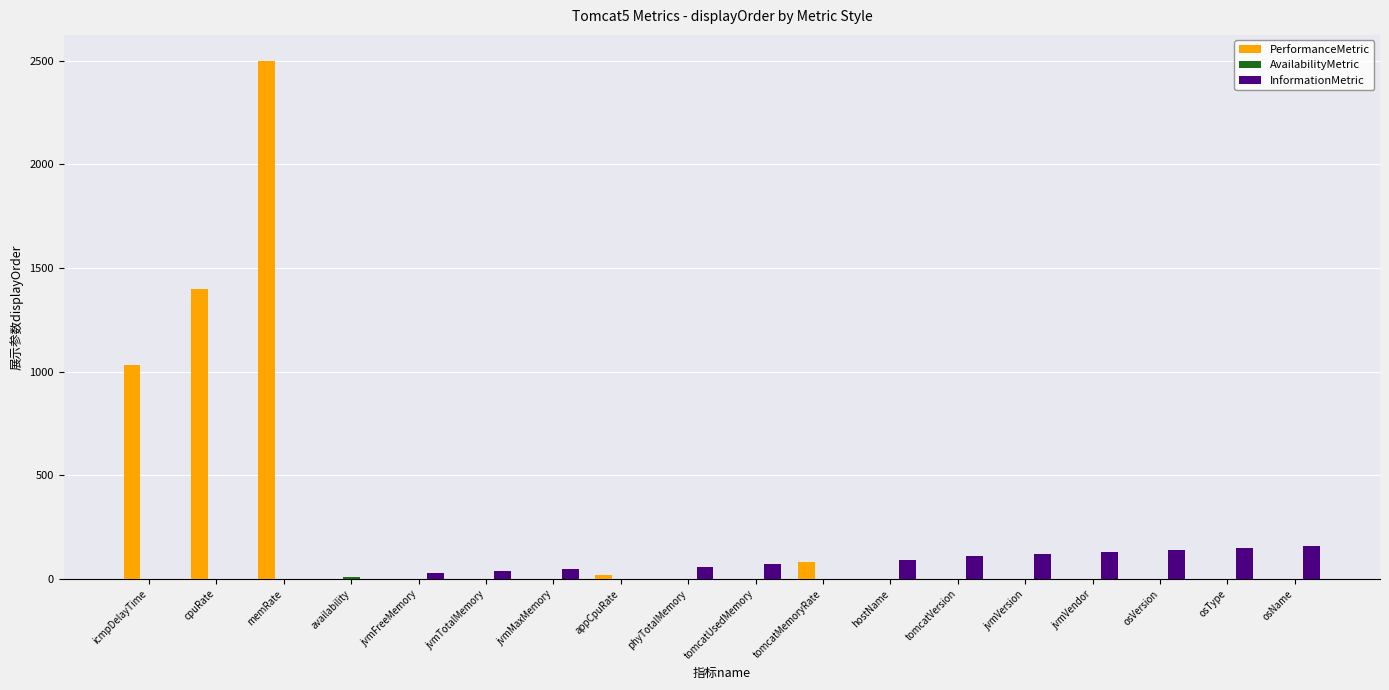

Are the bars horizontal?

No